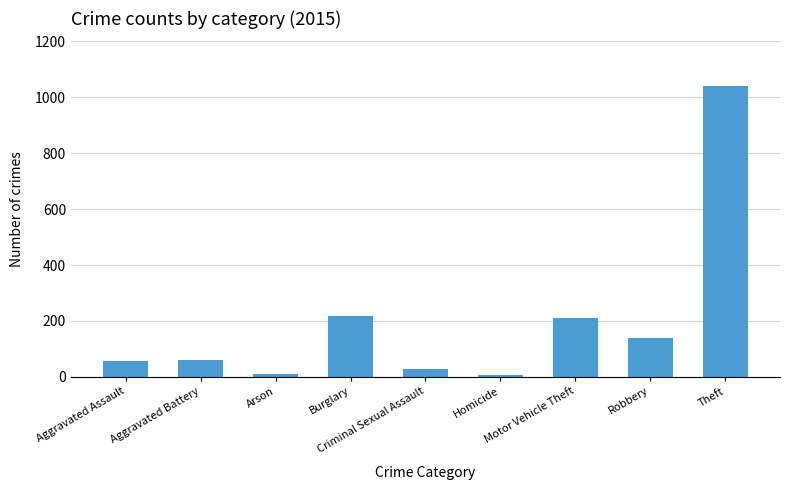

What is the difference between the maximum and minimum values?

1036